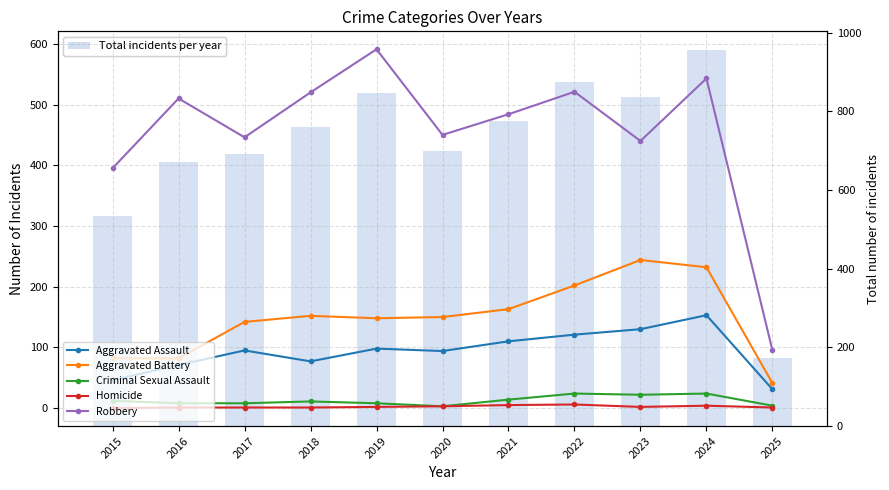

Rank the categories by Robbery value from lowest to highest.

2025, 2015, 2023, 2017, 2020, 2021, 2016, 2018, 2022, 2024, 2019